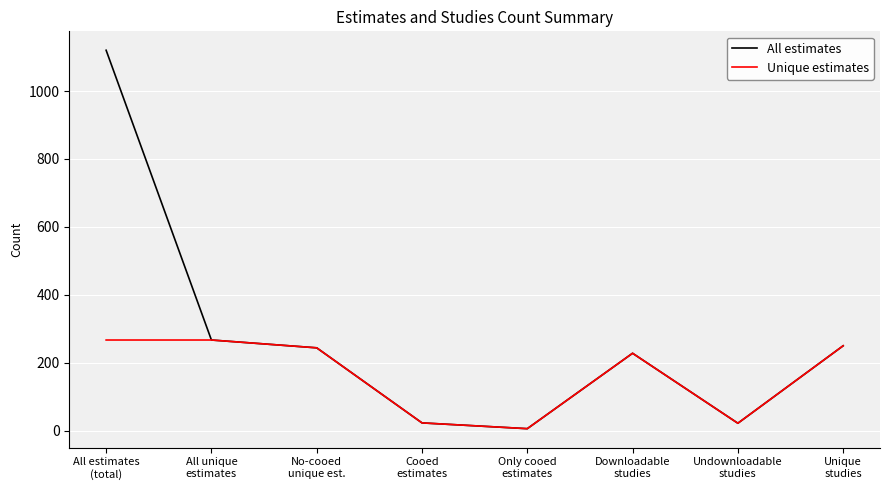

How many distinct data groups are displayed?

2